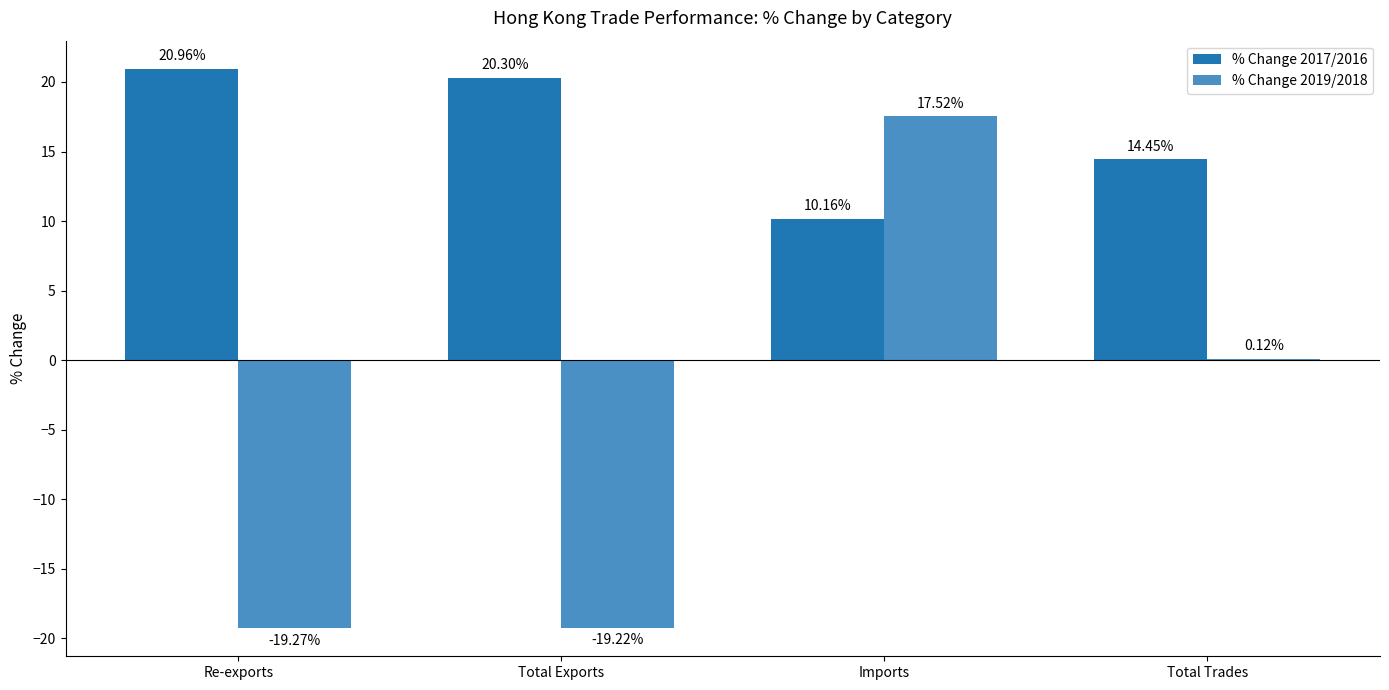

Which series has the largest total across all categories?

% Change 2017/2016